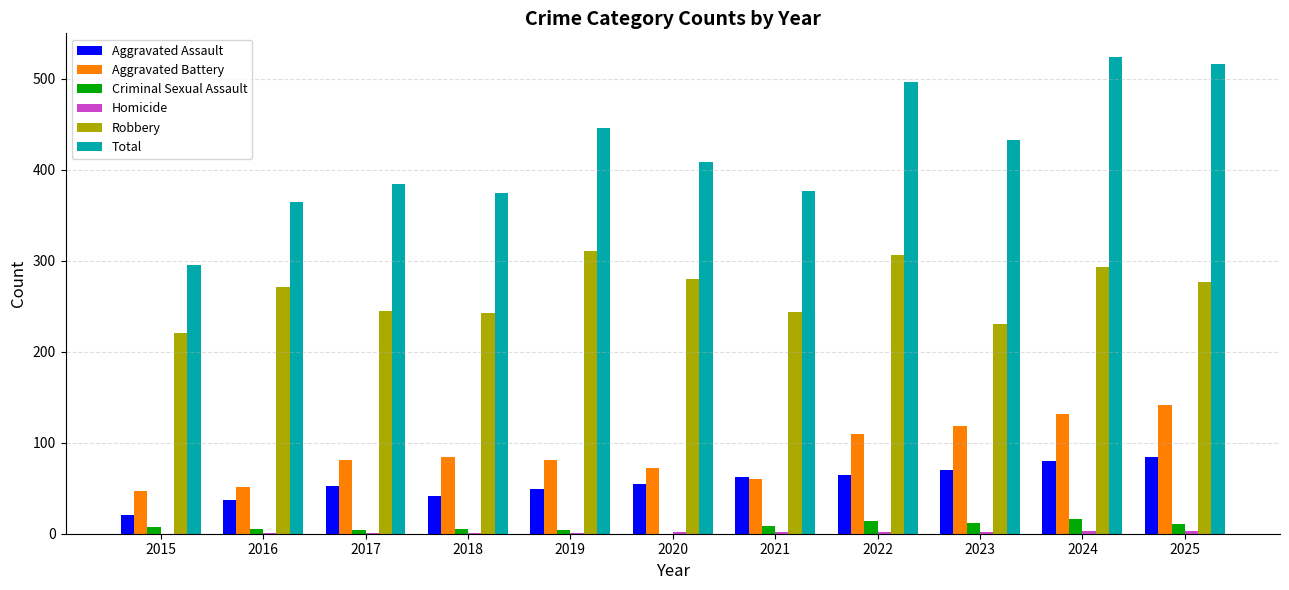

What is the sum of all Robbery values?

2922